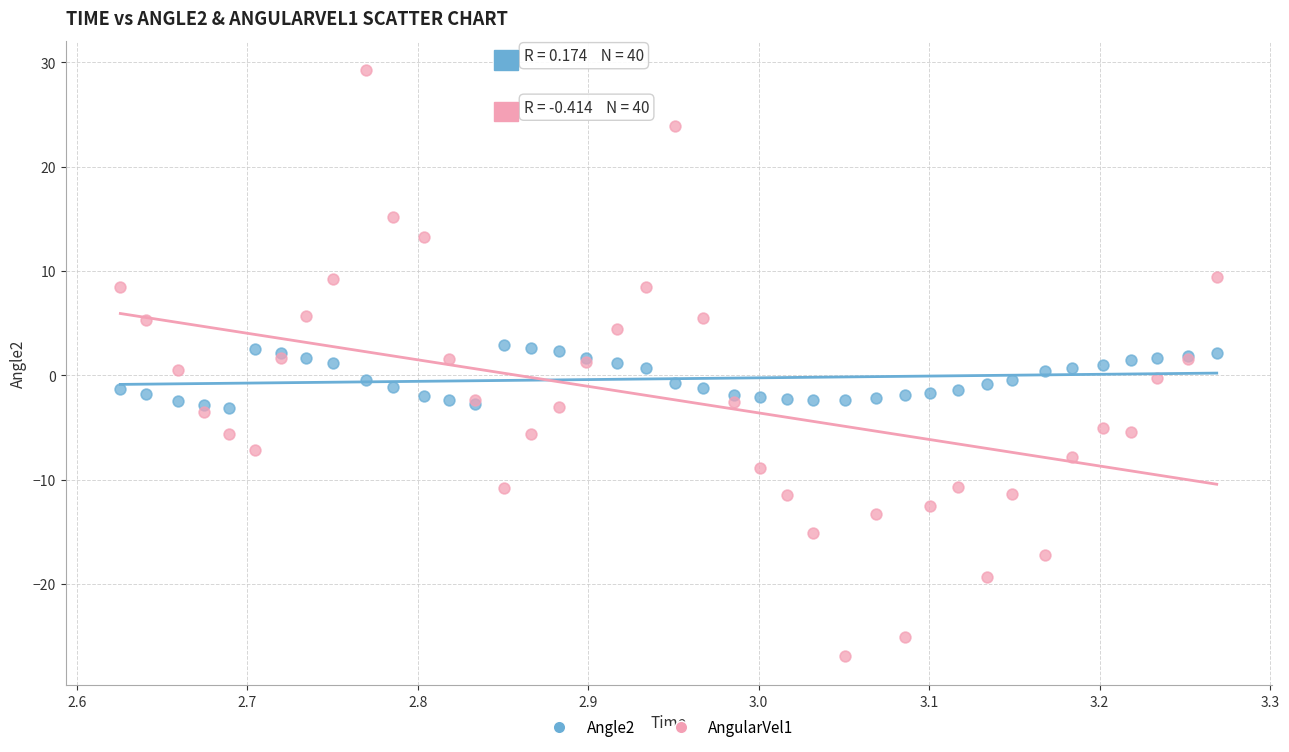

Which series contains the highest Y value?

AngularVel1